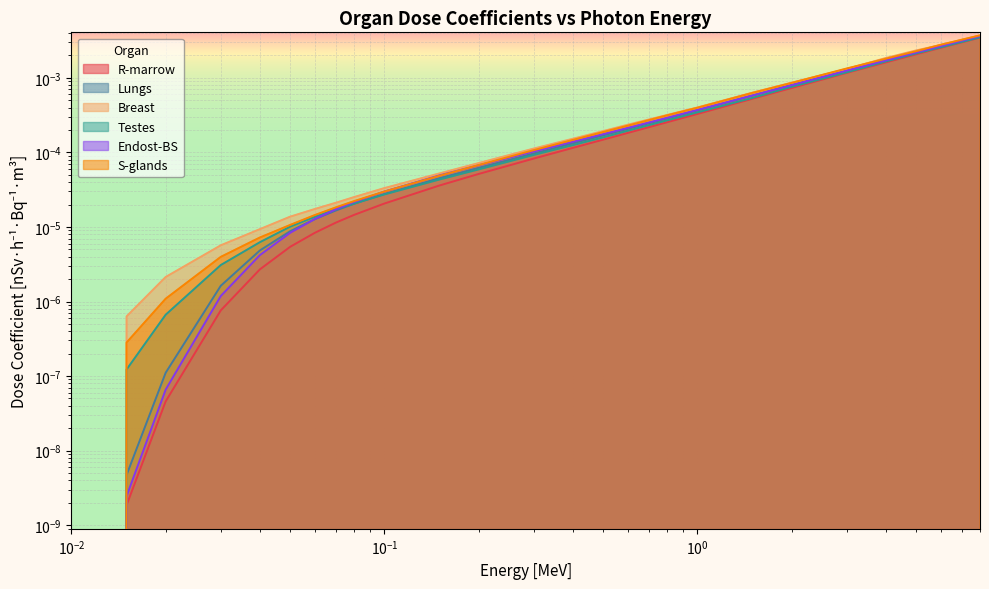

What is the label of the 20th point from the right?

0.05